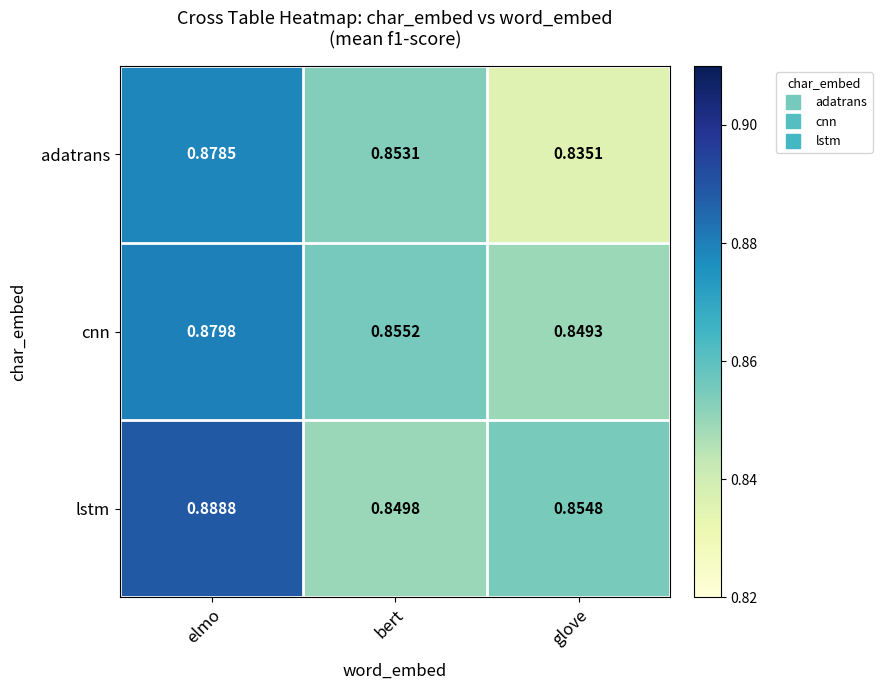

Rank the categories by adatrans value from lowest to highest.

glove, bert, elmo